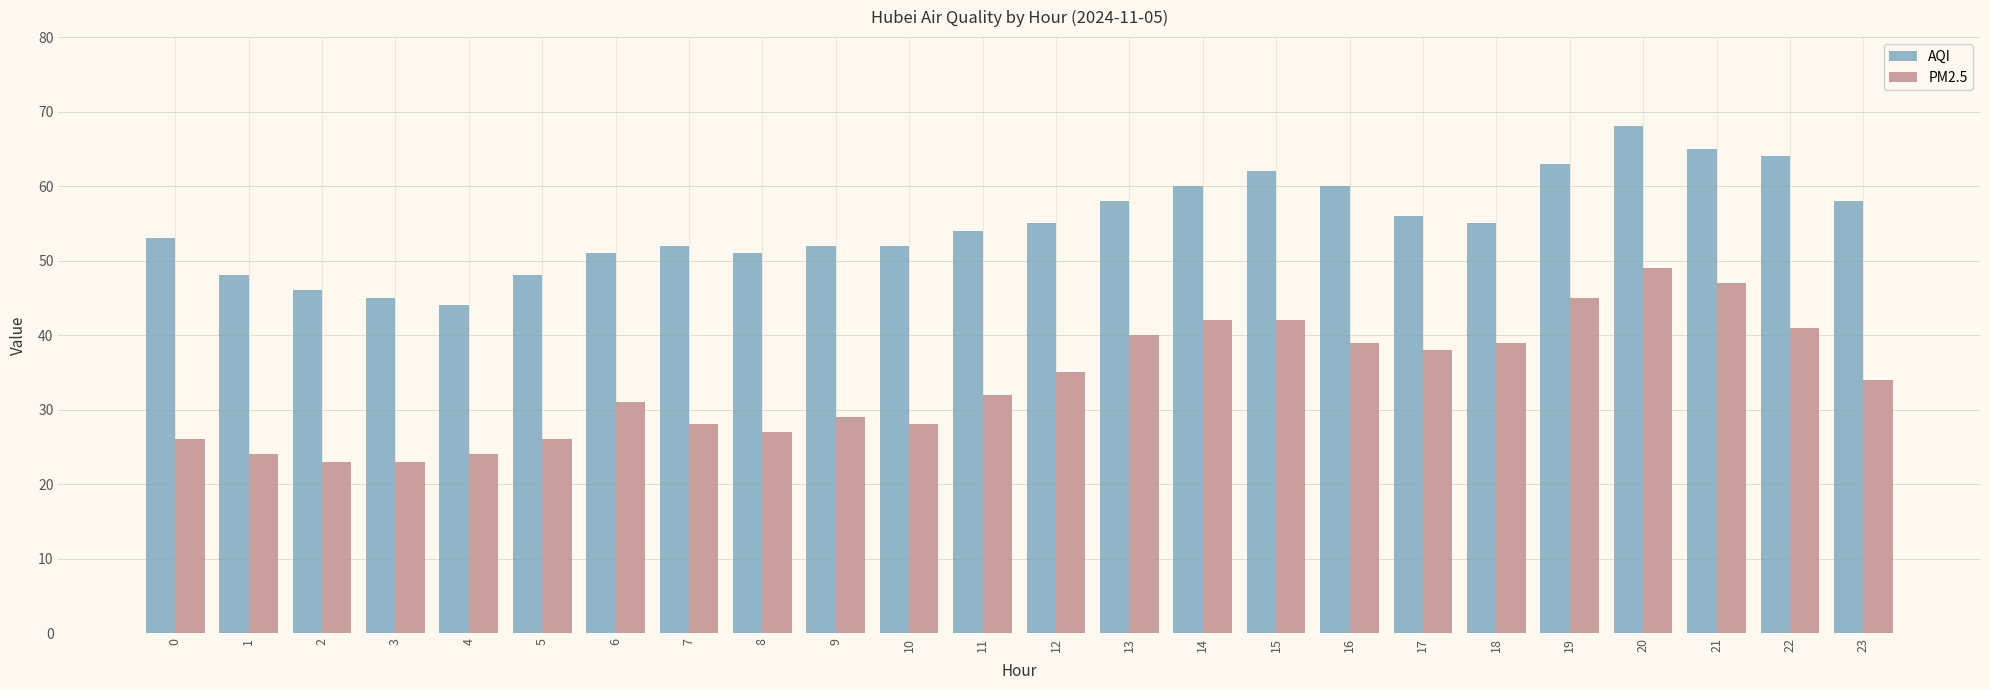

What is the value of the AQI bar at the 21st from the left?

68